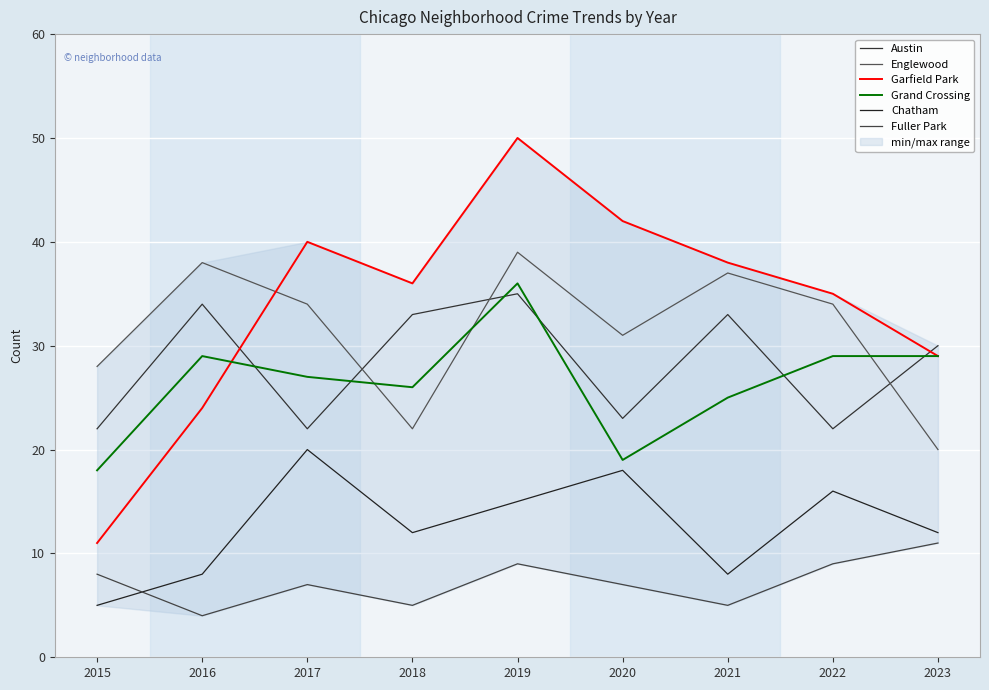

Reading left to right, what are all the values shown in this chart?

Austin: 2015=22	2016=34	2017=22	2018=33	2019=35	2020=23	2021=33	2022=22	2023=30
Englewood: 2015=28	2016=38	2017=34	2018=22	2019=39	2020=31	2021=37	2022=34	2023=20
Garfield Park: 2015=11	2016=24	2017=40	2018=36	2019=50	2020=42	2021=38	2022=35	2023=29
Grand Crossing: 2015=18	2016=29	2017=27	2018=26	2019=36	2020=19	2021=25	2022=29	2023=29
Chatham: 2015=5	2016=8	2017=20	2018=12	2019=15	2020=18	2021=8	2022=16	2023=12
Fuller Park: 2015=8	2016=4	2017=7	2018=5	2019=9	2020=7	2021=5	2022=9	2023=11